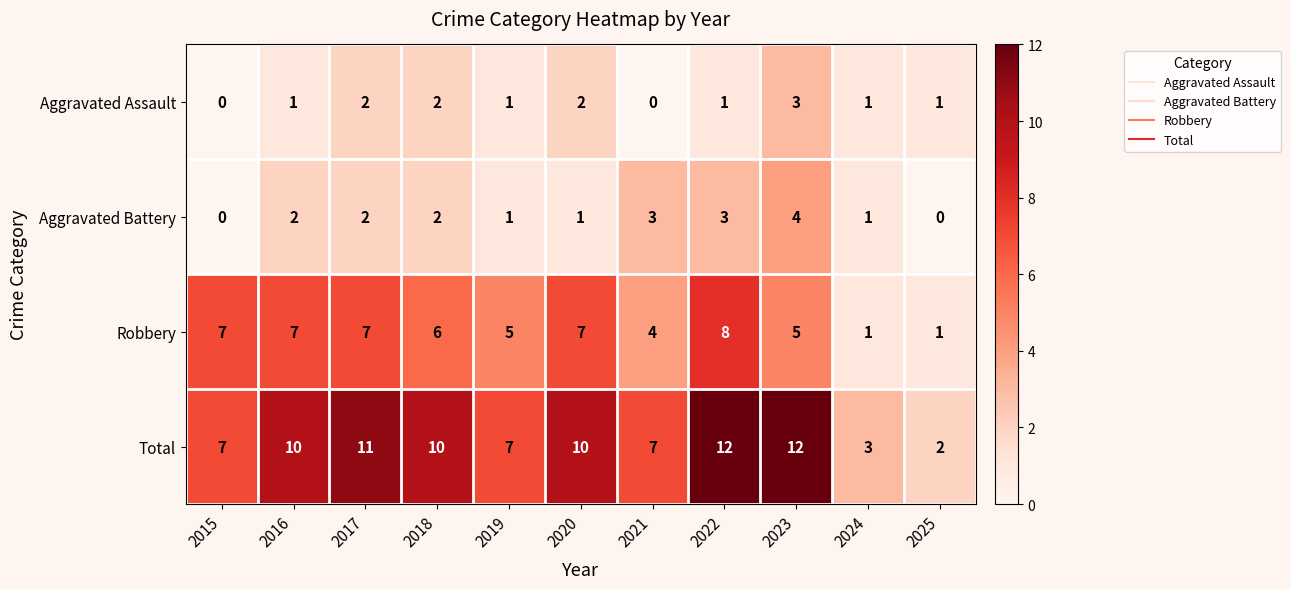

The Aggravated Battery series shows 3 at 2022. True or false?

True